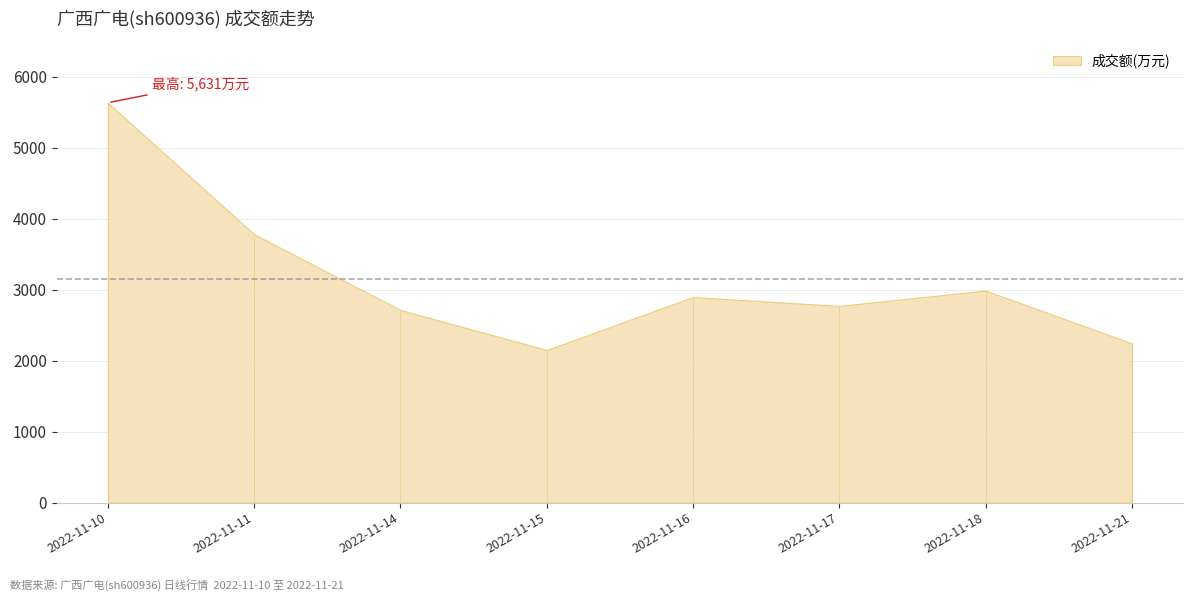

Reading right to left, what are all the values shown in this chart?

2243	2986	2770	2895	2149	2713	3779	5631